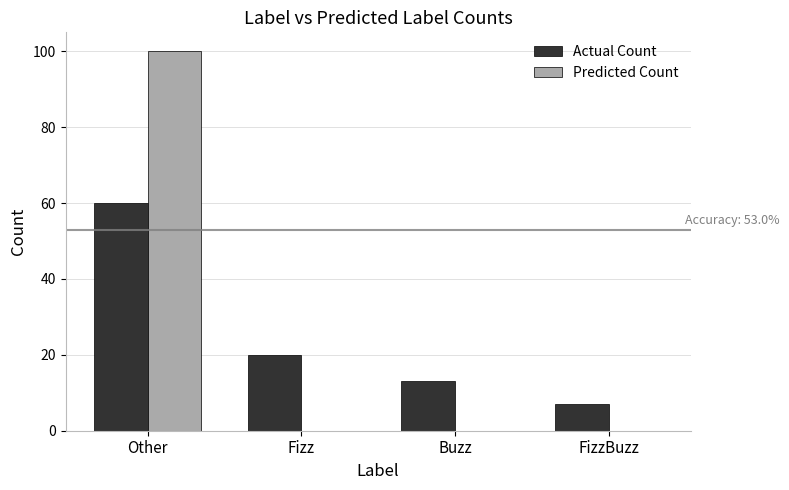

At which category does the chart reach its peak across all series?

Other